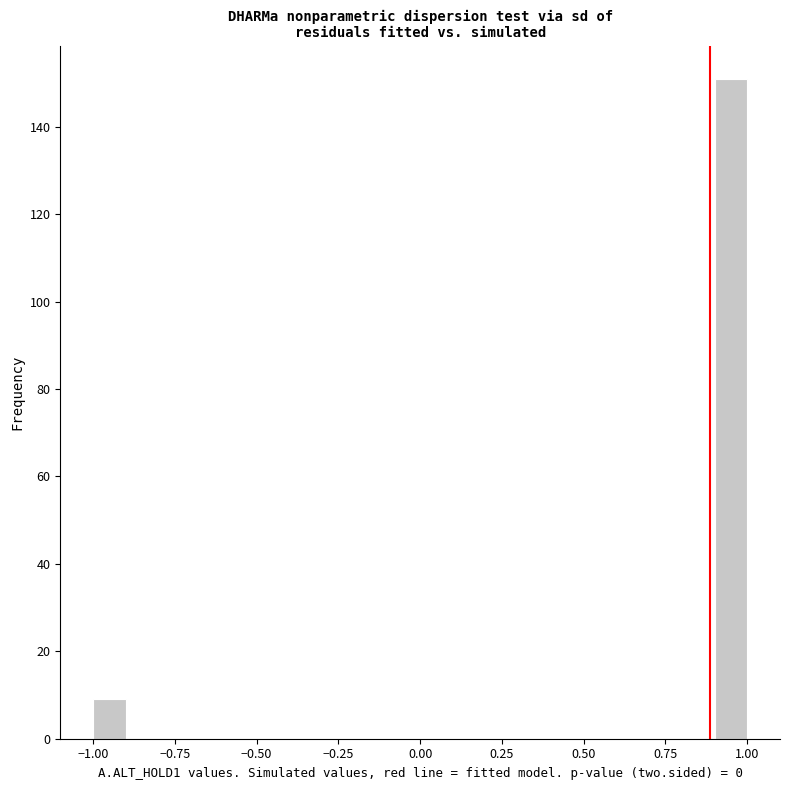

Around what value on the x-axis is the tallest bar? Give the approximate position of its centre, as read against the axis.

0.95